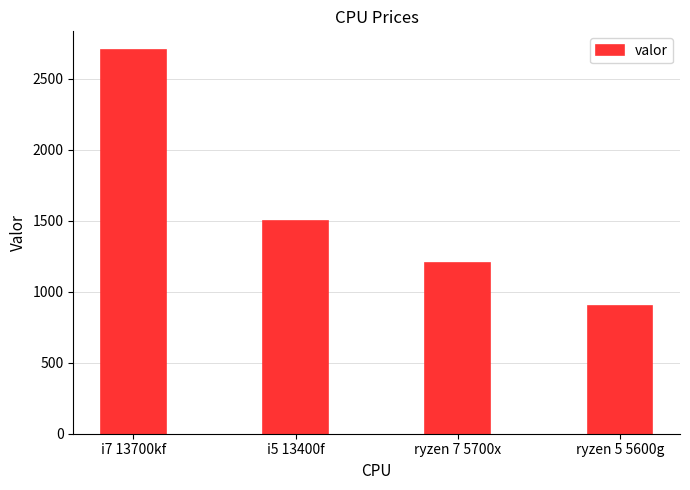

What is the average value?

1575